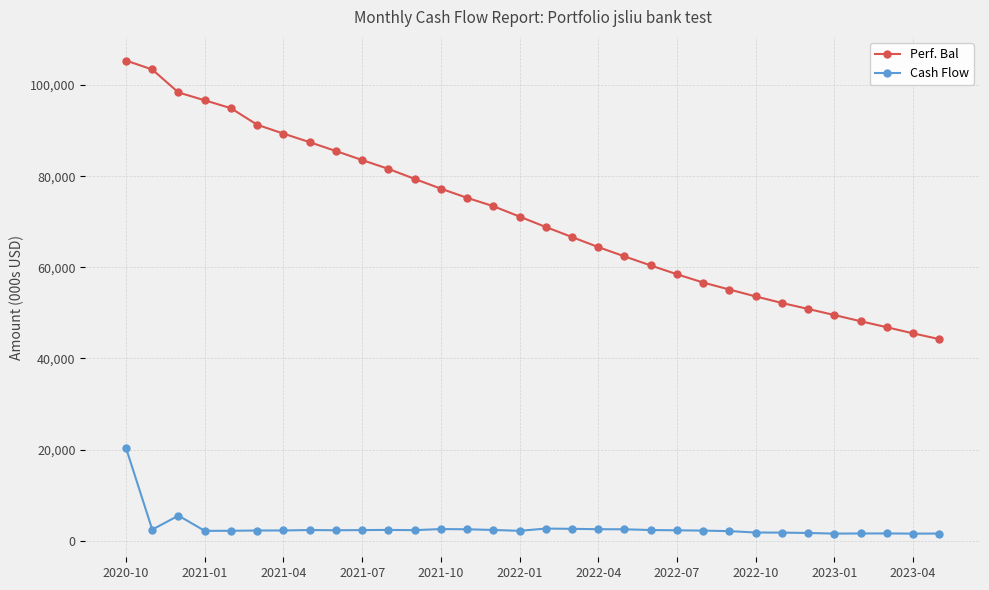

List the series in order of their peak value, highest first.

Perf. Bal, Cash Flow